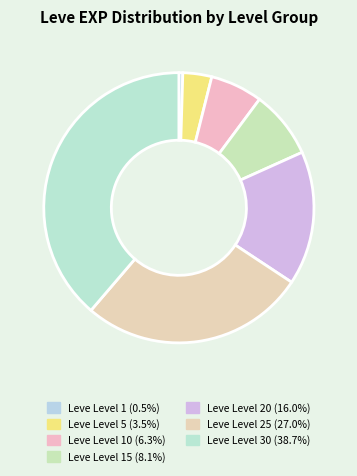

Count the number of slices in the pie.

7